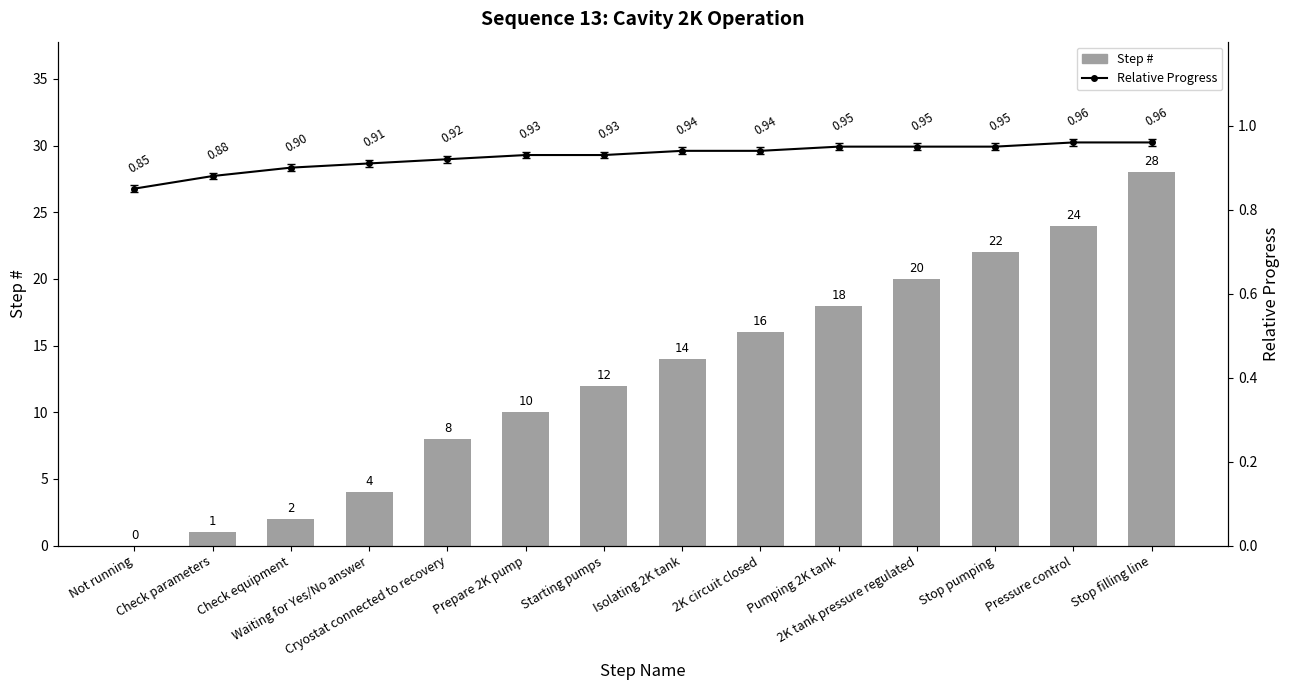

What is the sum of all Relative Progress values?

453.9